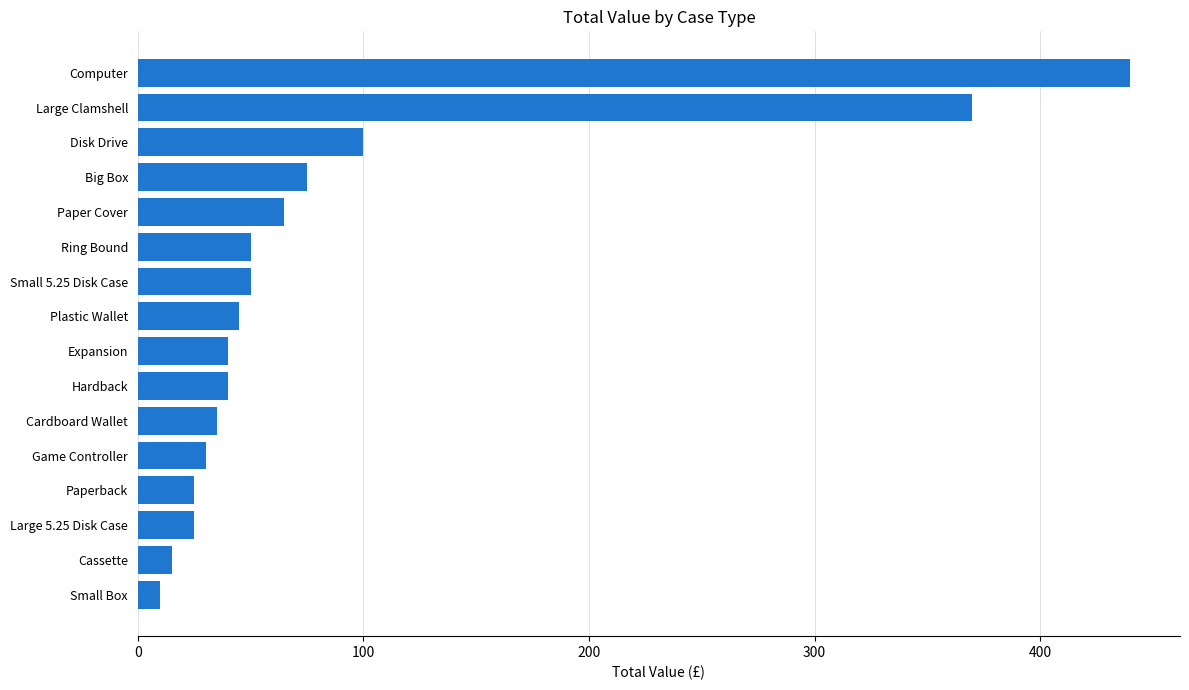

What is the average value?

88